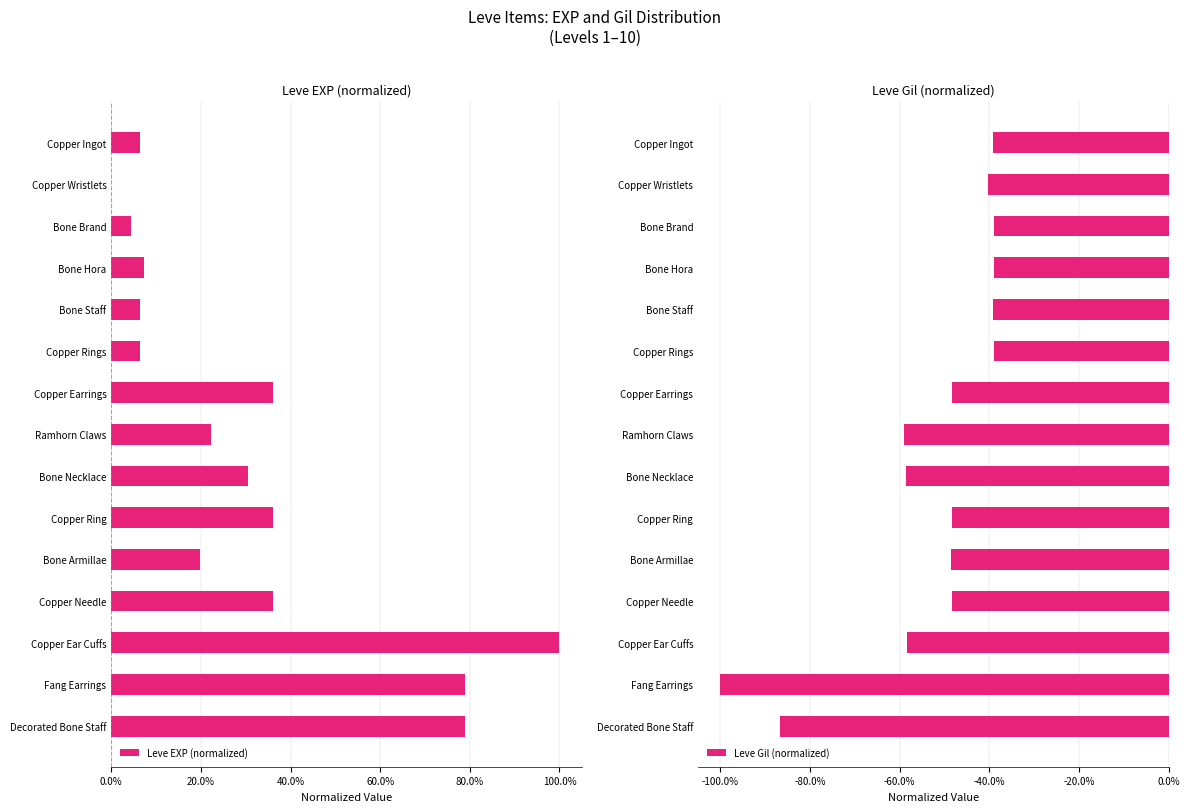

Count the number of data series in this chart.

2